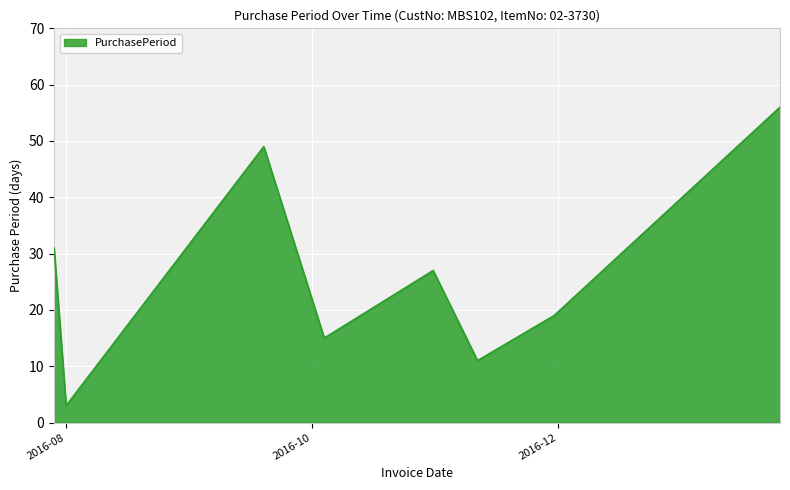

What is the sum of all values?

211